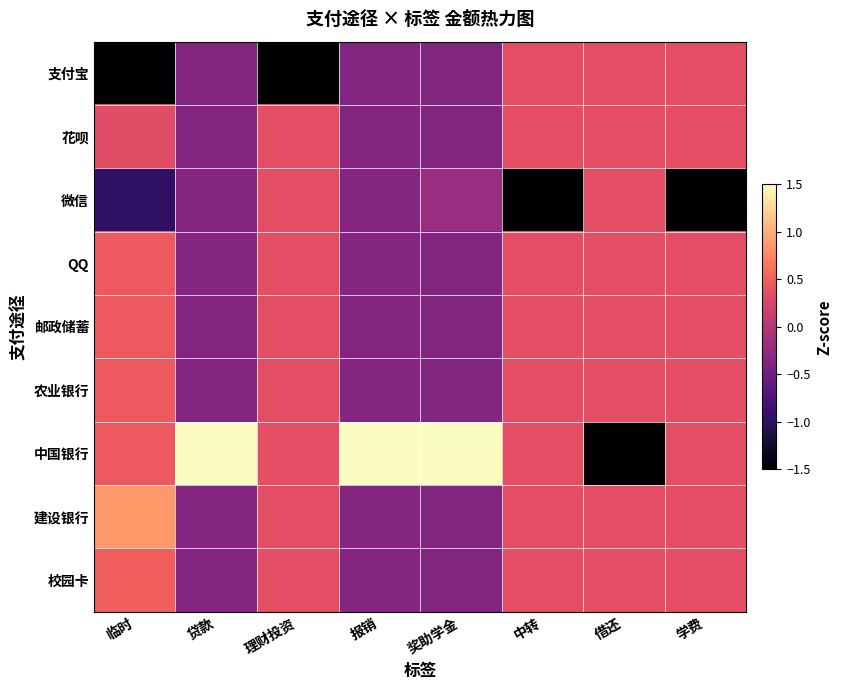

At 报销, list the series in order from smallest to largest.

支付宝, 花呗, 微信, QQ, 邮政储蓄, 农业银行, 建设银行, 校园卡, 中国银行